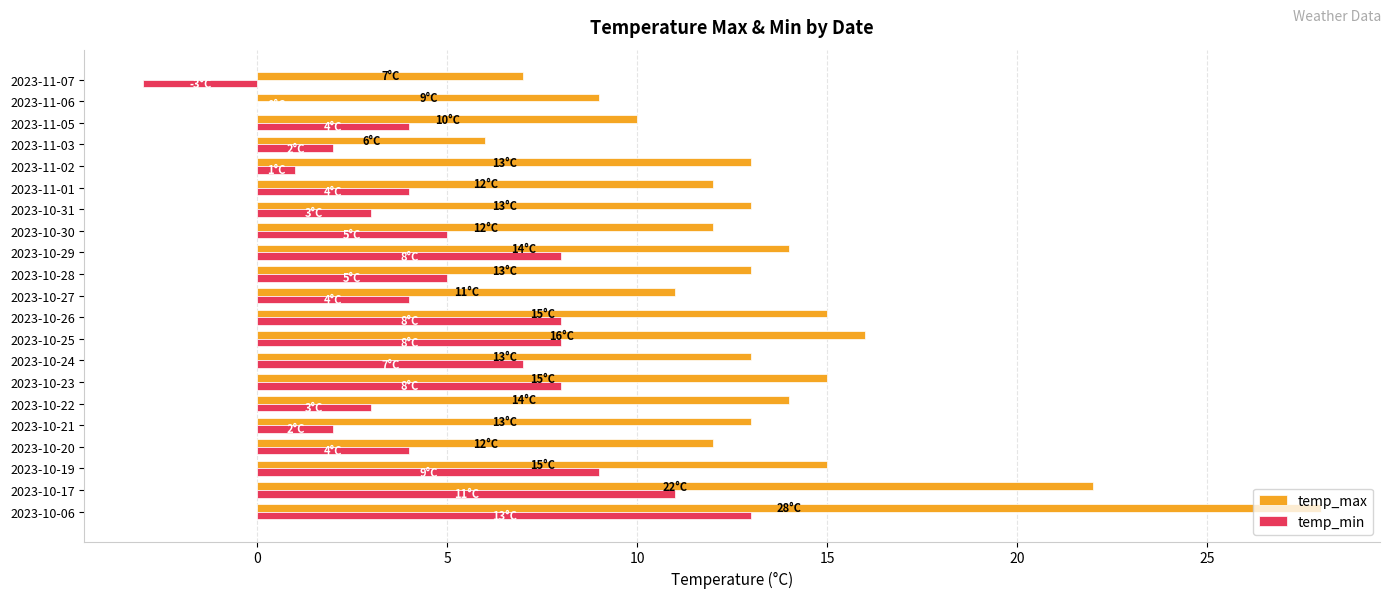

What is the sum of all temp_min values?

106